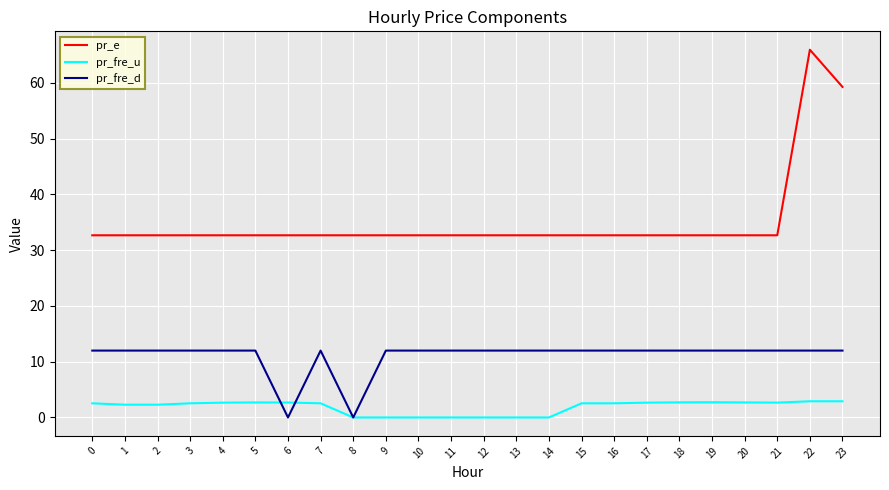

Between 8 and 9, which series saw the biggest shift?

pr_fre_d